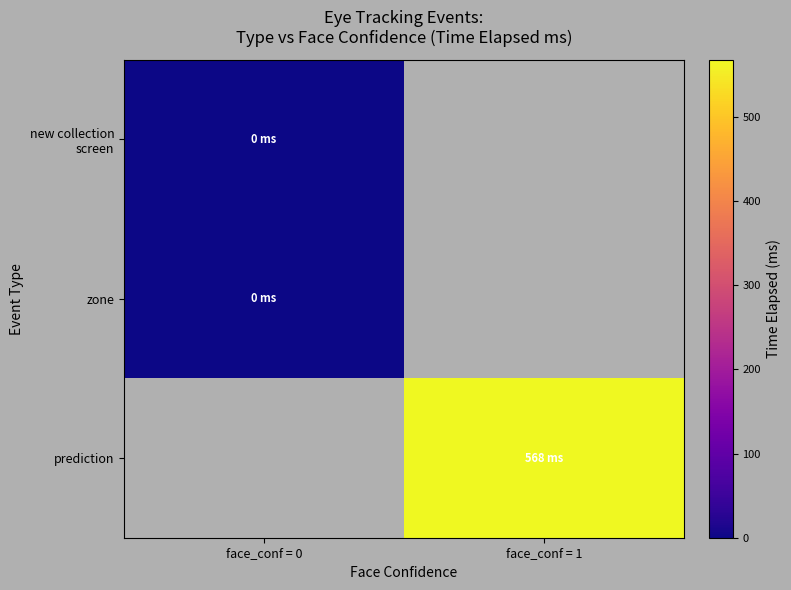

What is the maximum value shown in the chart?

568.1